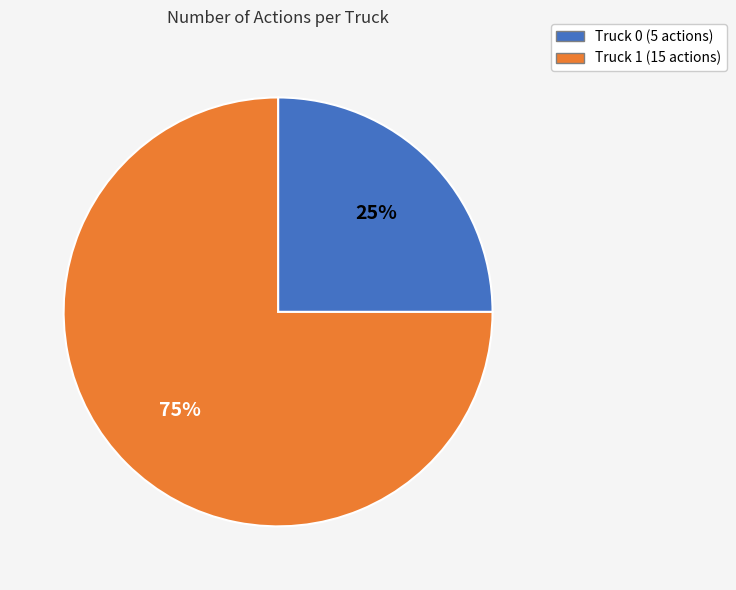

Combined, do Truck 1 and Truck 0 account for over 50%?

Yes